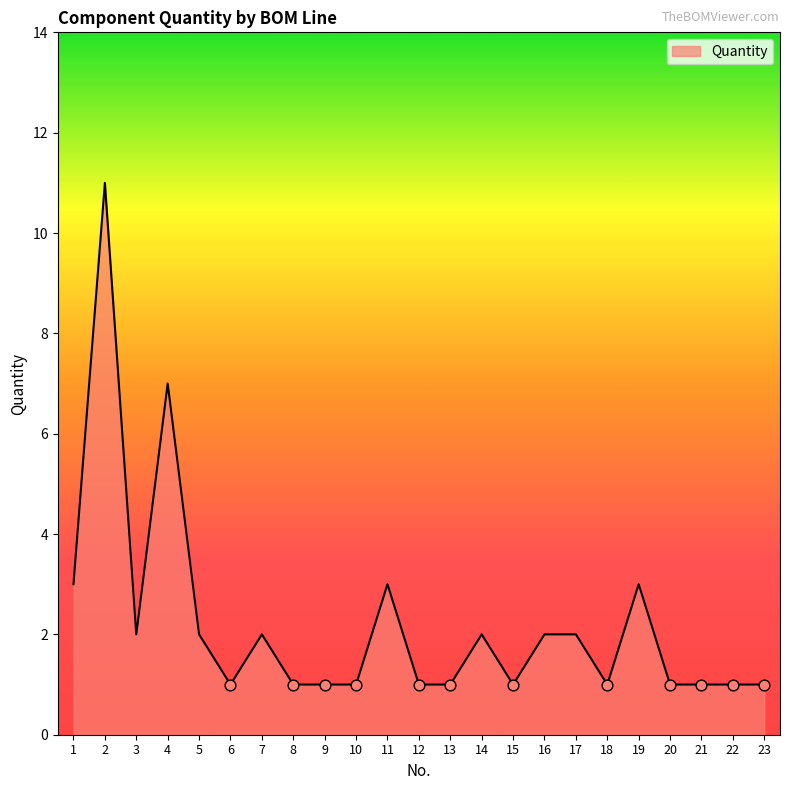

Which has a higher value, 3 or 11?

11